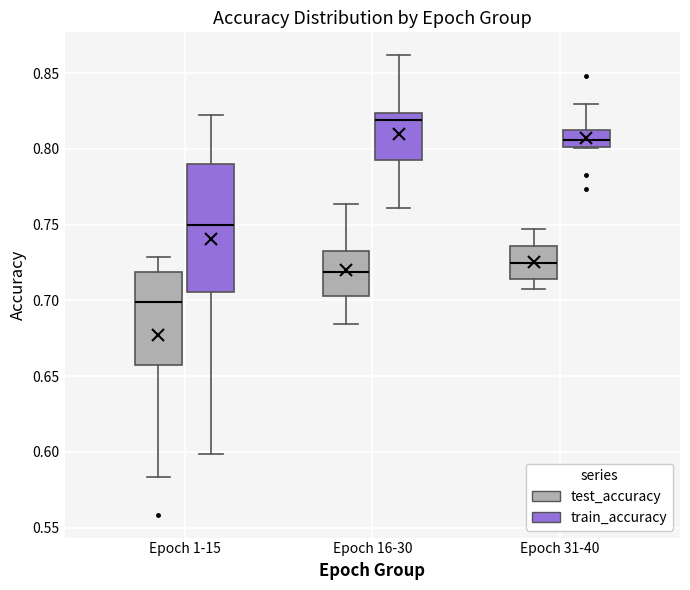

Reading left to right, read every box against the y-axis: the position of its median line, the range the box covers, and the ends of its whiskers. The values are not printed on the chart, so give them approximately, as read against the axis.

Epoch 1-15 (test_accuracy): median 0.700, box 0.660 to 0.720, whiskers 0.585 to 0.730
Epoch 1-15 (train_accuracy): median 0.750, box 0.705 to 0.790, whiskers 0.600 to 0.820
Epoch 16-30 (test_accuracy): median 0.720, box 0.705 to 0.735, whiskers 0.685 to 0.765
Epoch 16-30 (train_accuracy): median 0.820, box 0.795 to 0.825, whiskers 0.760 to 0.860
Epoch 31-40 (test_accuracy): median 0.725, box 0.715 to 0.735, whiskers 0.710 to 0.745
Epoch 31-40 (train_accuracy): median 0.805, box 0.800 to 0.815, whiskers 0.800 to 0.830